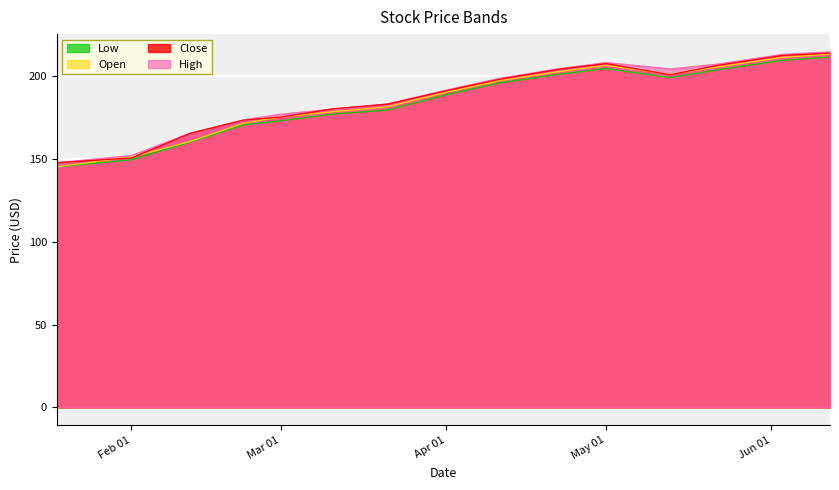

What is the highest value of the High series?

214.5